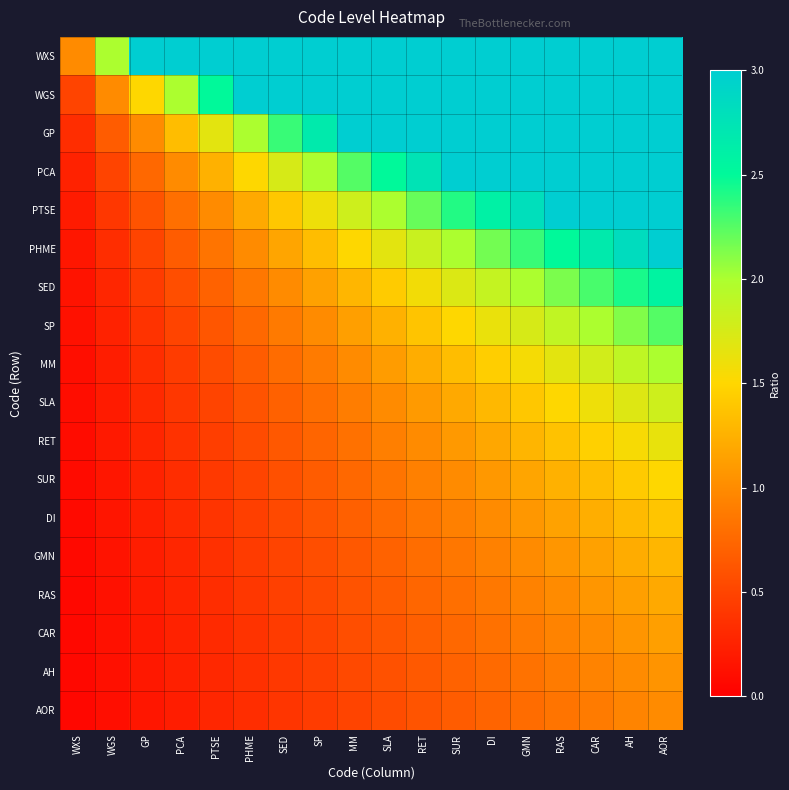

What is the smallest value displayed?

0.1